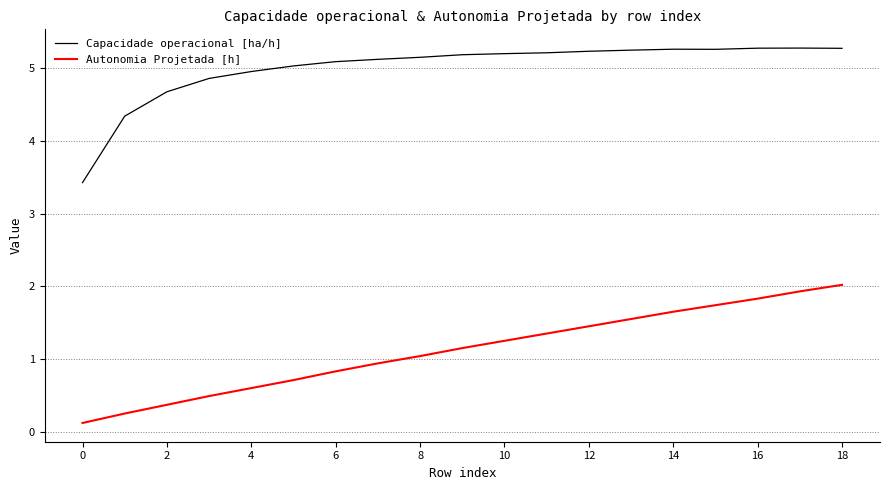

What is the difference between the maximum and minimum values in the Capacidade operacional [ha/h] series?

1.9